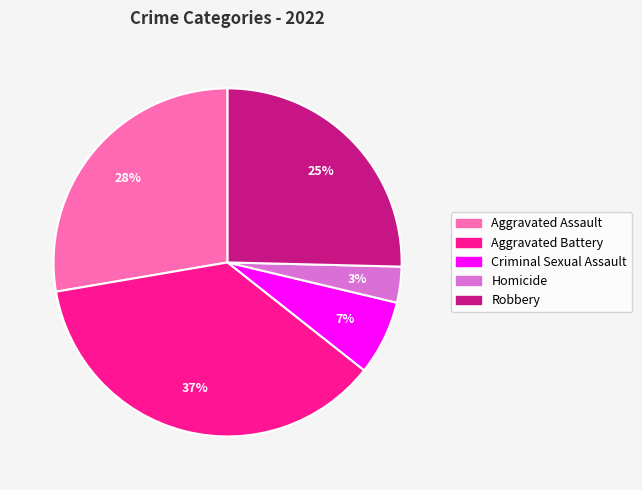

Combined, do Criminal Sexual Assault and Aggravated Assault account for over 50%?

No